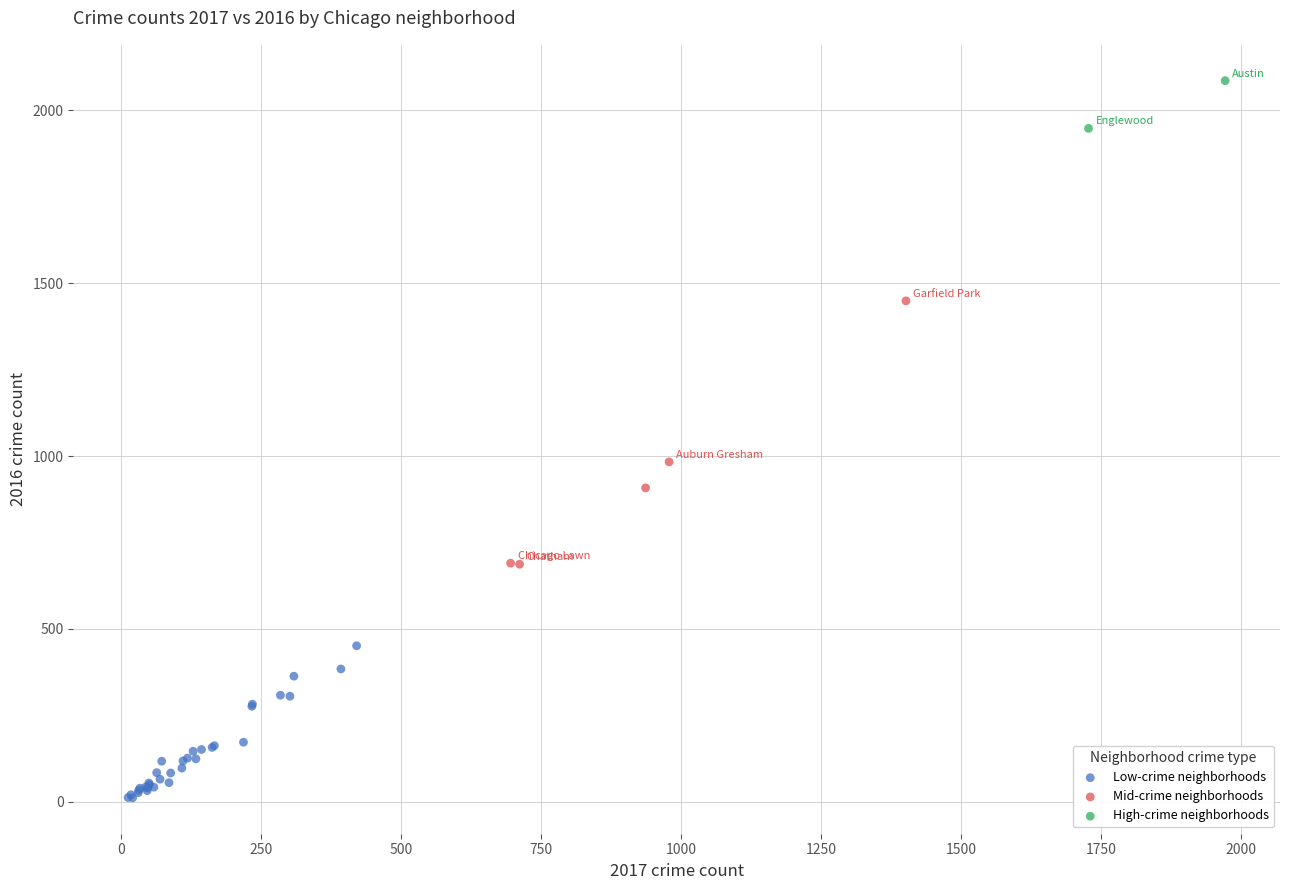

Which series contains the lowest Y value?

Low-crime neighborhoods